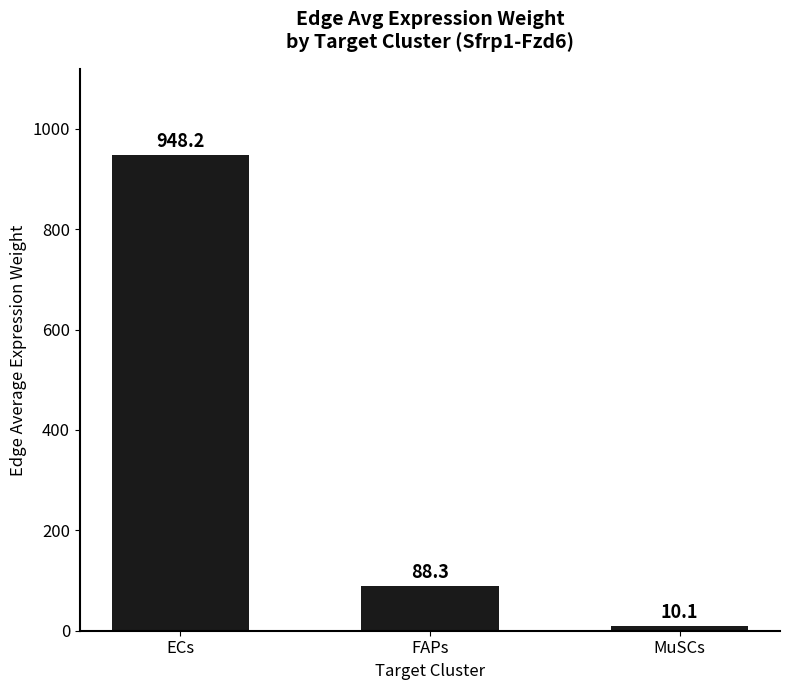

What is the sum of the values at MuSCs and ECs?

958.3